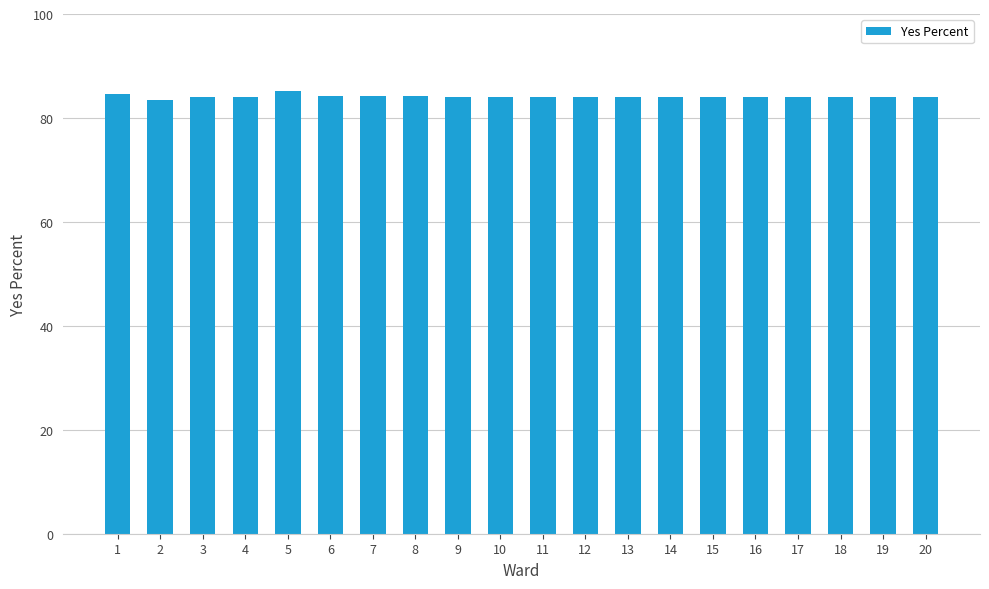

What is the ratio of the value at 17 to the value at 10?

1.0